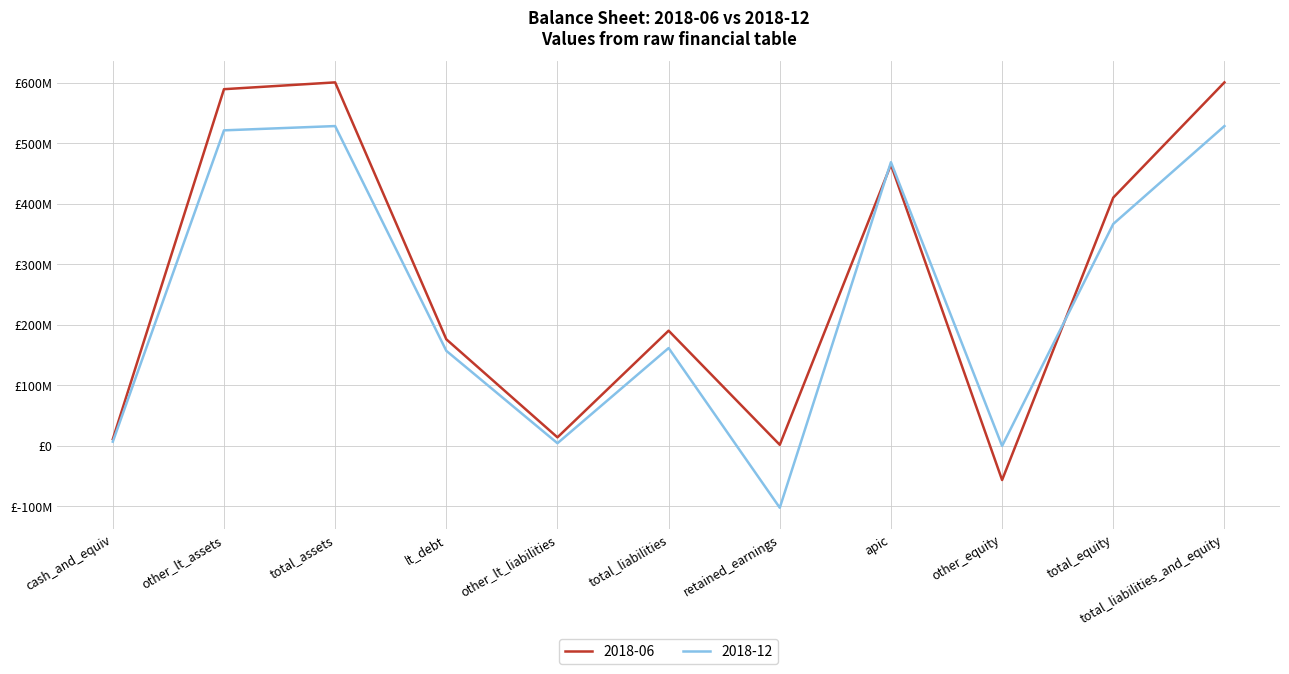

What are all the series names shown in the legend?

2018-06, 2018-12